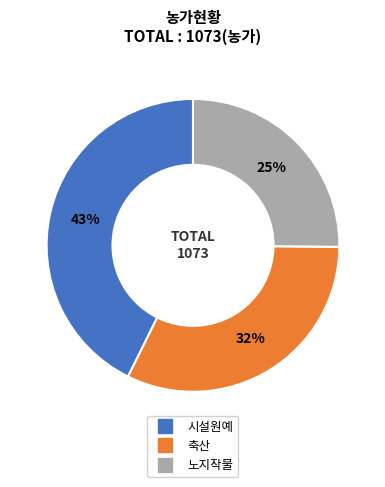

How many slices are in this pie chart?

3